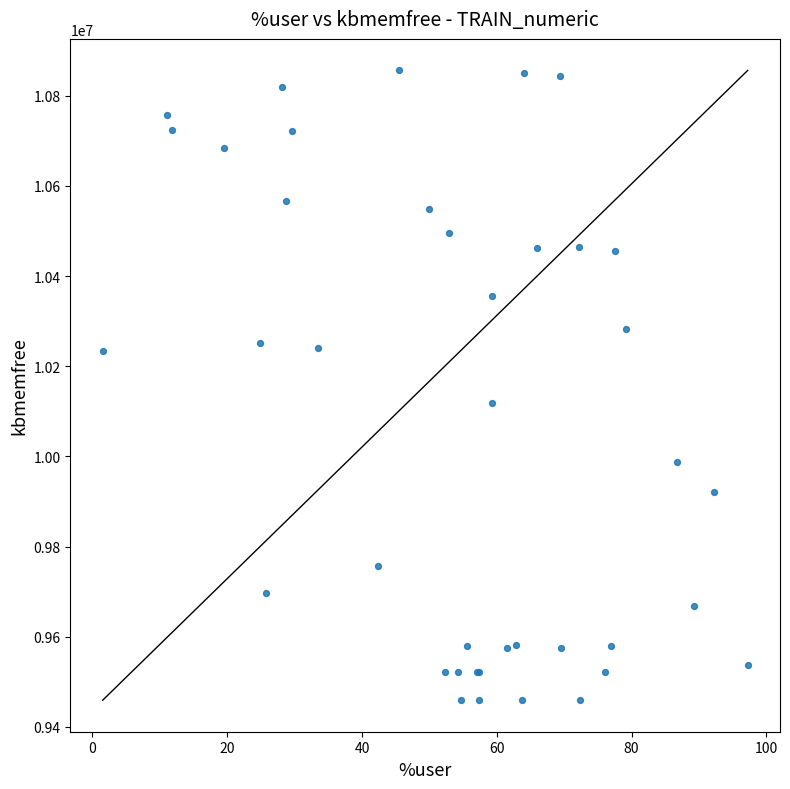

What Y value in the scatter plot is closest to 10157826?

10118560